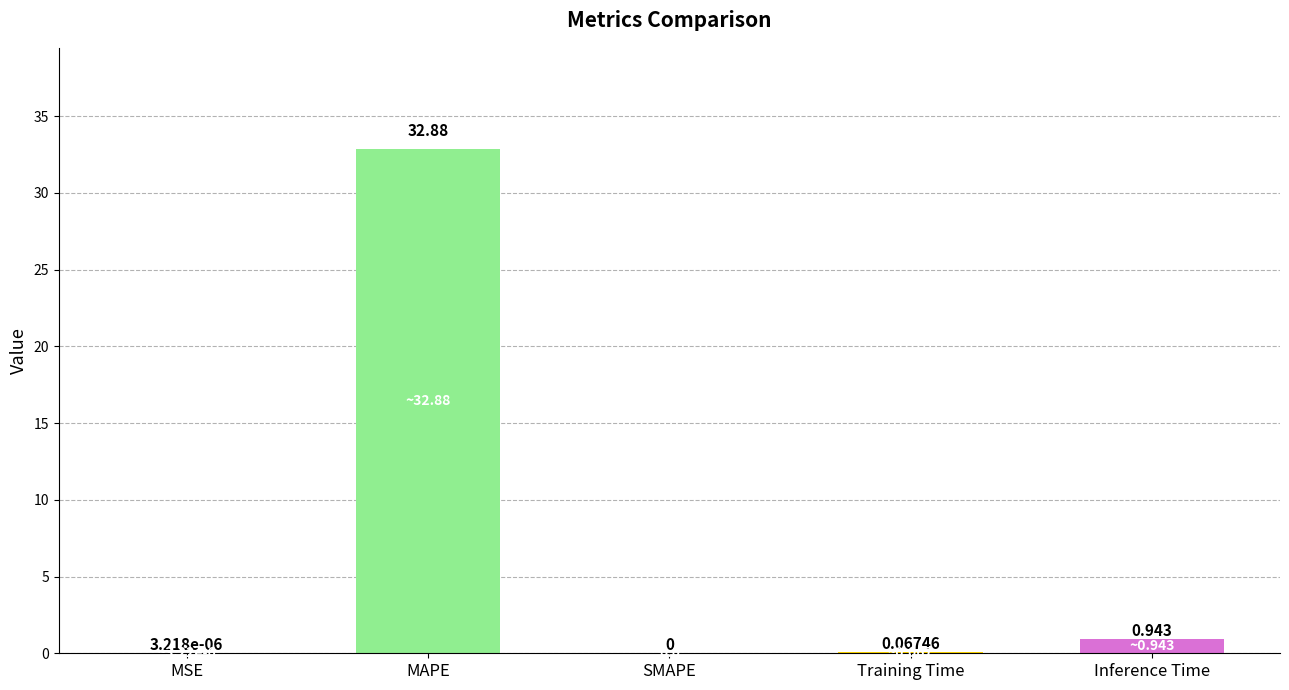

At which label is the value closest to 16?

Inference Time